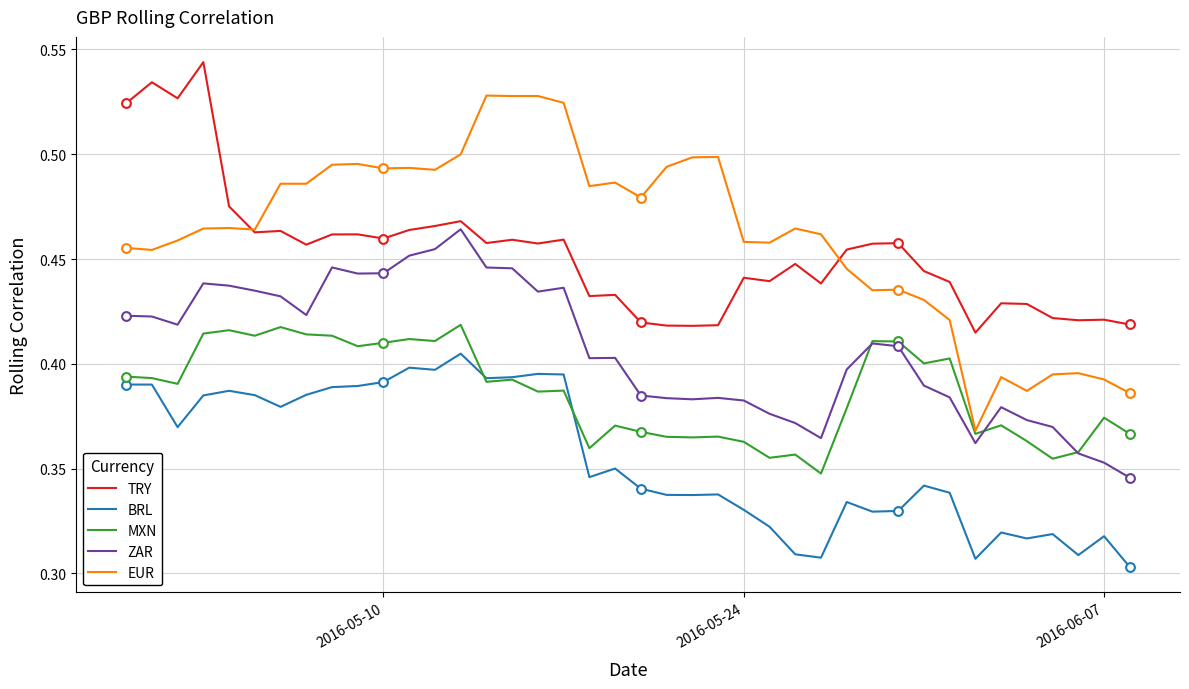

True or false: ZAR and EUR intersect in this chart.

False